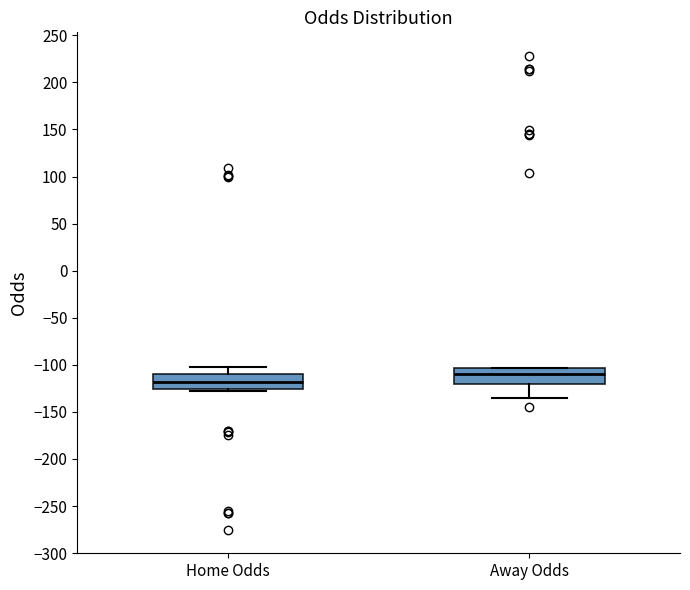

Where does the lower whisker of the box for Away Odds end on the y-axis? The values are not printed on the chart, so give them approximately, as read against the axis.

-135